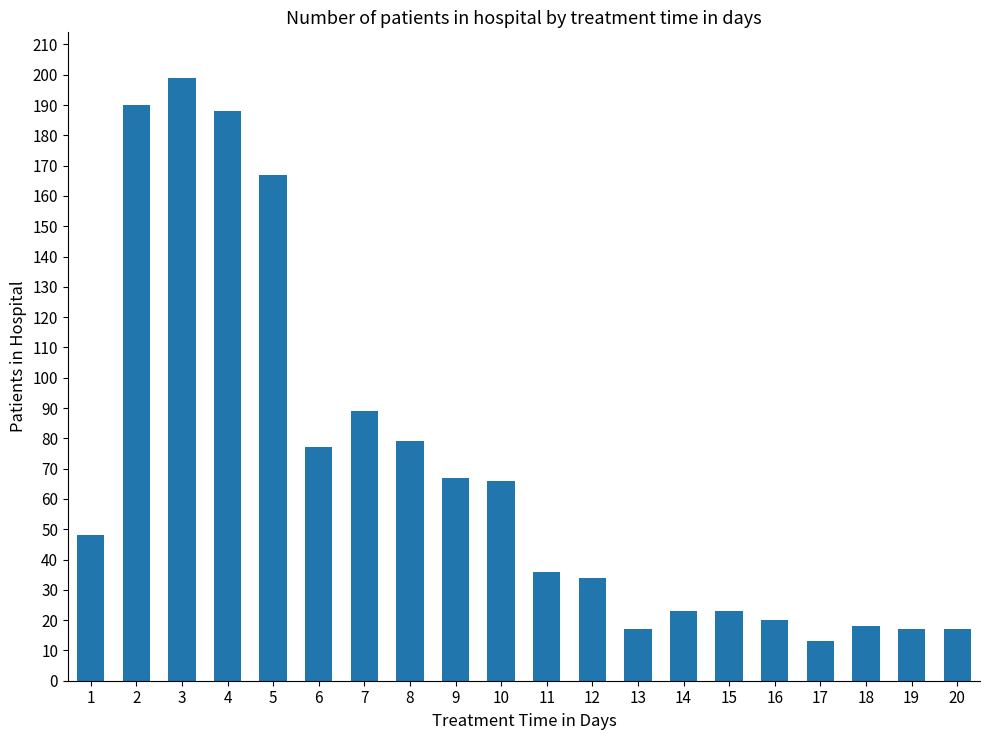

What is the average value?

69